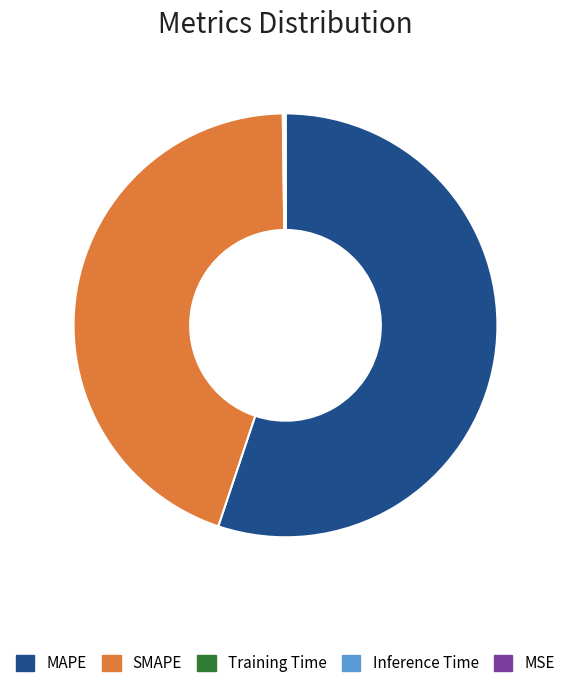

Which category accounts for the majority?

MAPE